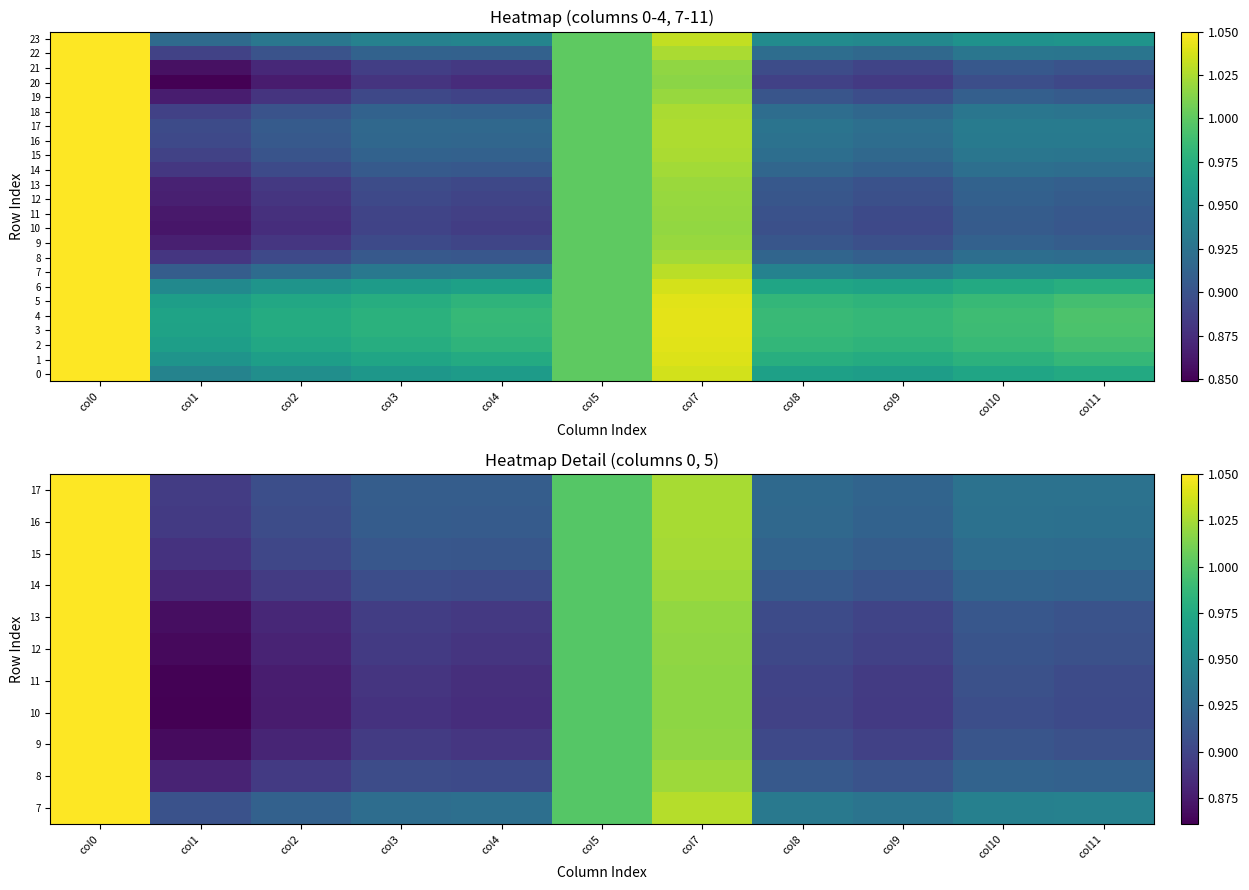

Which has a higher value, col4 or col2?

col4